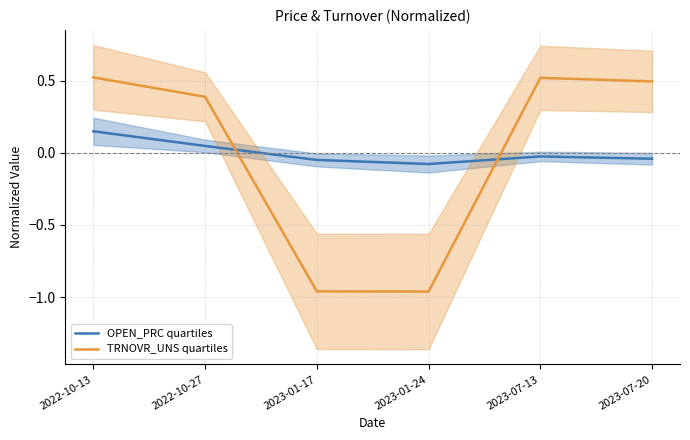

True or false: OPEN_PRC quartiles and TRNOVR_UNS quartiles cross at least once.

True